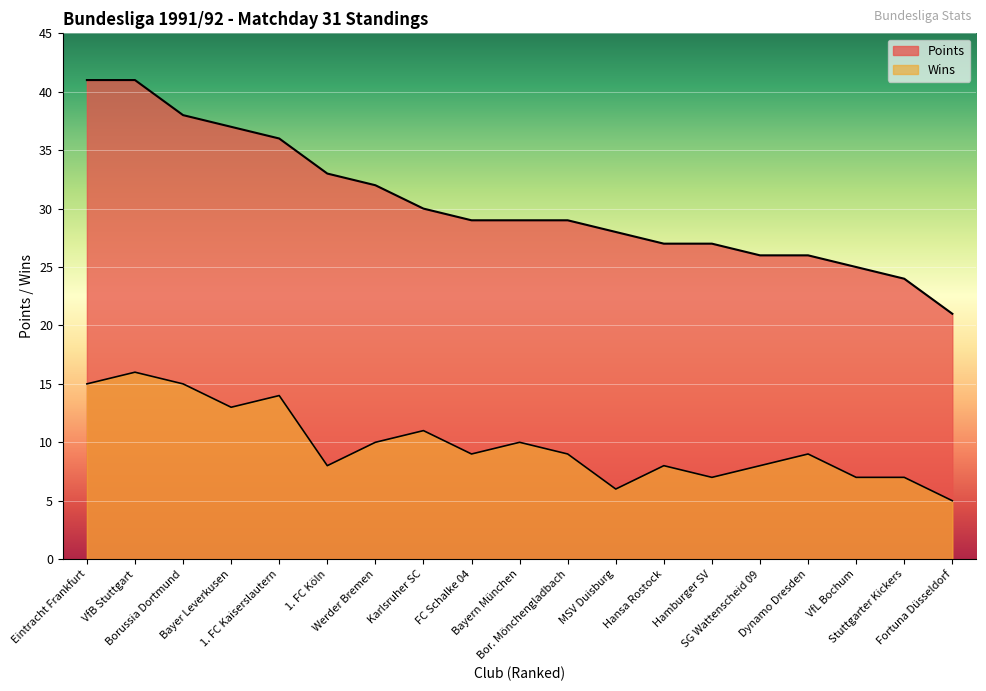

Between Karlsruher SC and Hamburger SV, which series saw the biggest shift?

Wins